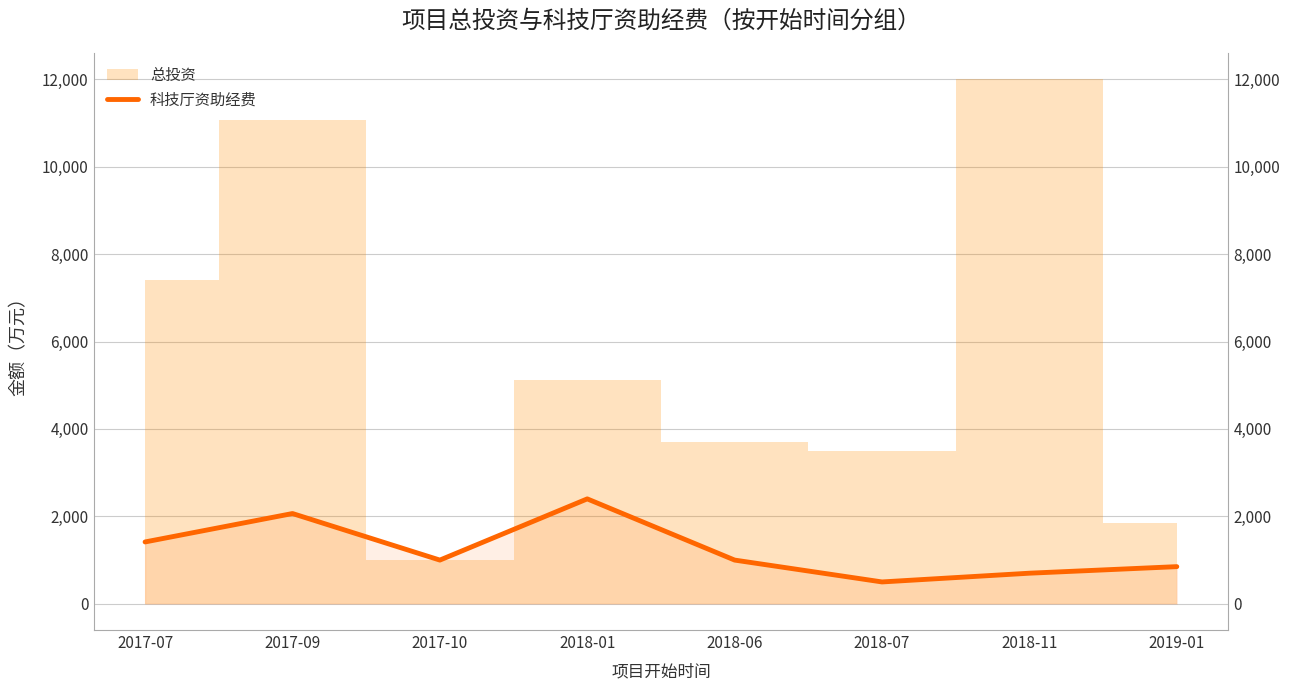

What is the difference between the maximum and minimum values?

1900